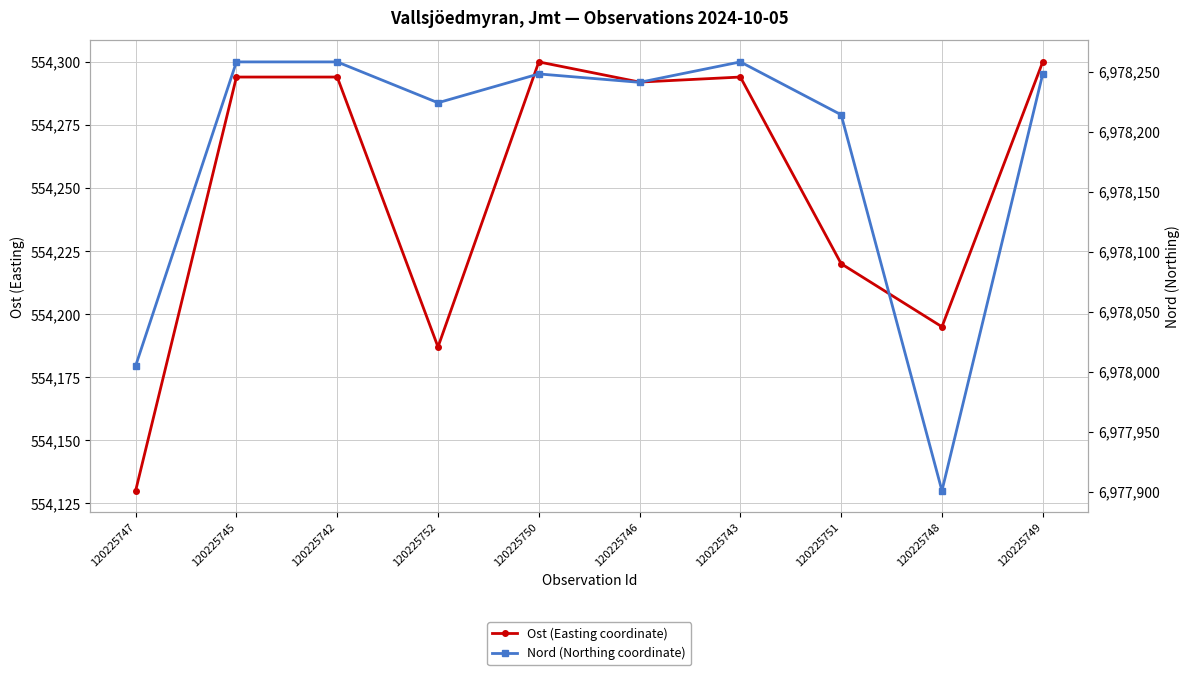

True or false: Nord (Northing coordinate) and Ost (Easting coordinate) cross at least once.

False